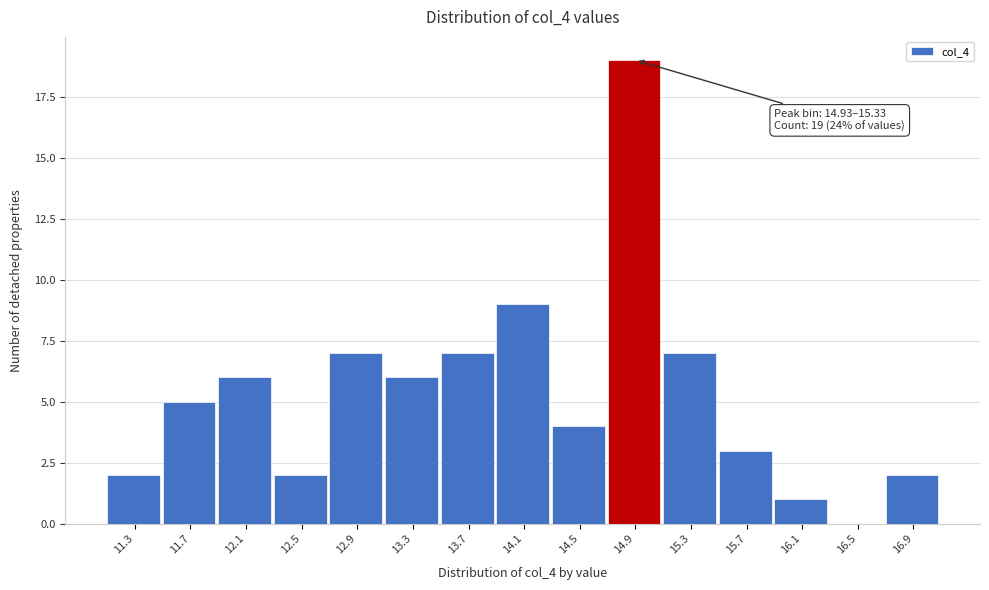

Reading right to left, transcribe all the data shown in this chart.

16.9=2	16.5=0	16.1=1	15.7=3	15.3=7	14.9=19	14.5=4	14.1=9	13.7=7	13.3=6	12.9=7	12.5=2	12.1=6	11.7=5	11.3=2